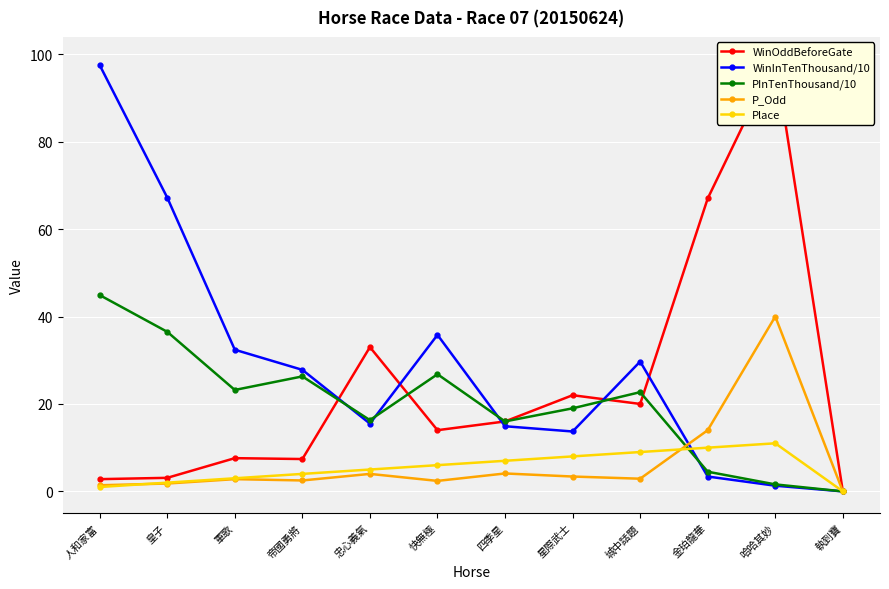

The WinOddBeforeGate series shows 7.4 at 帝國勇將. True or false?

True